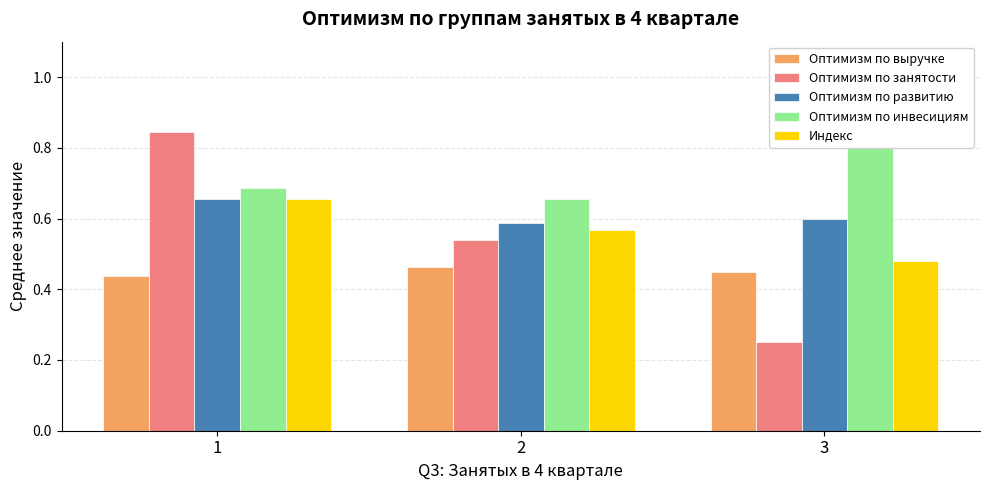

At how many categories does at least one series exceed 0?

3